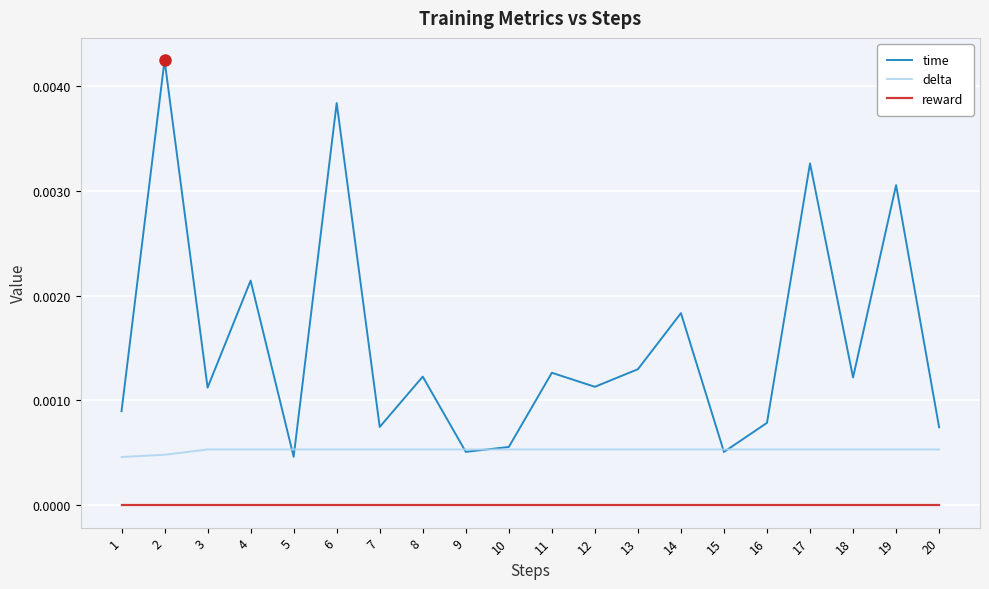

Is the value of delta at 2 greater than the value of reward at 17?

Yes